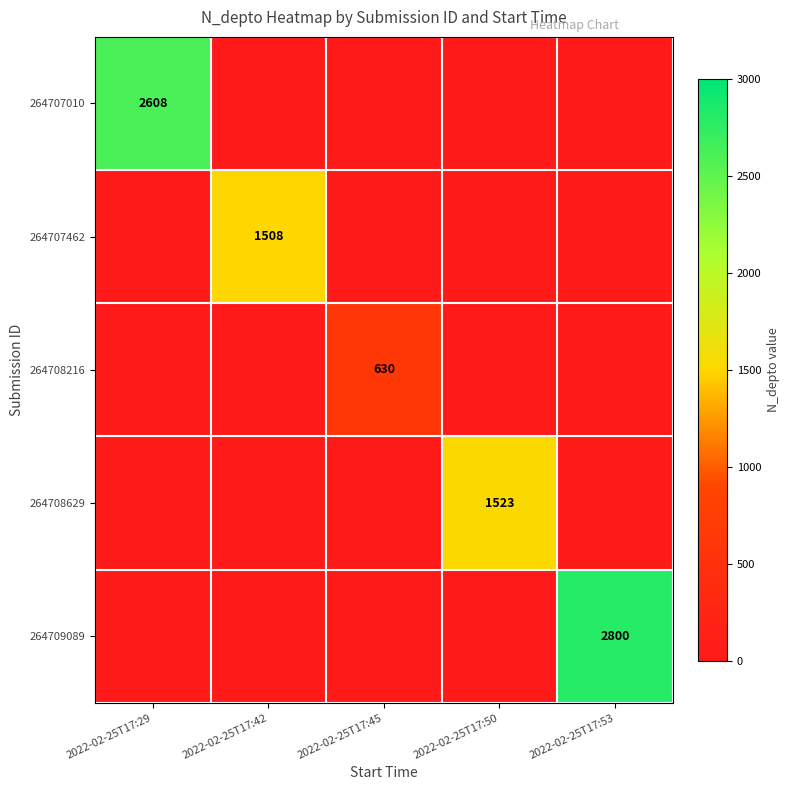

Which category has the lowest value across all series?

2022-02-25T17:42